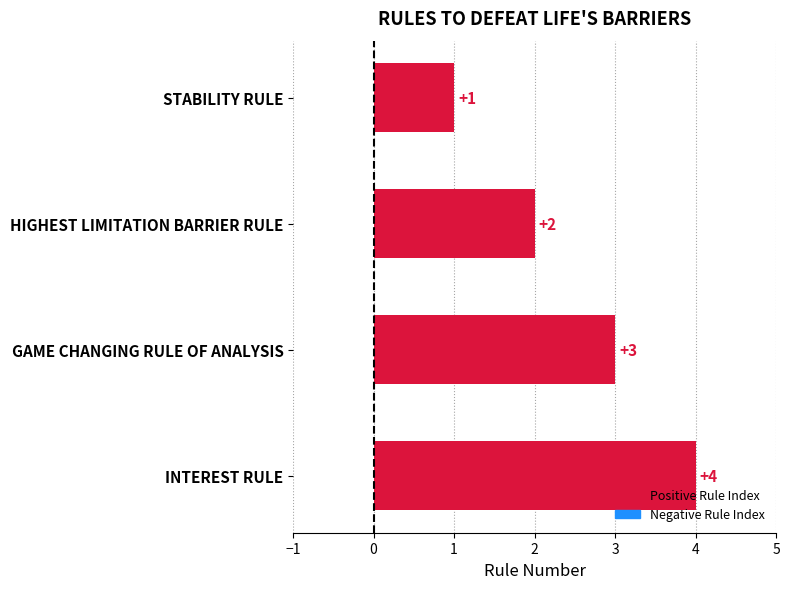

Where is the data nearest to the value 2?

HIGHEST LIMITATION BARRIER RULE